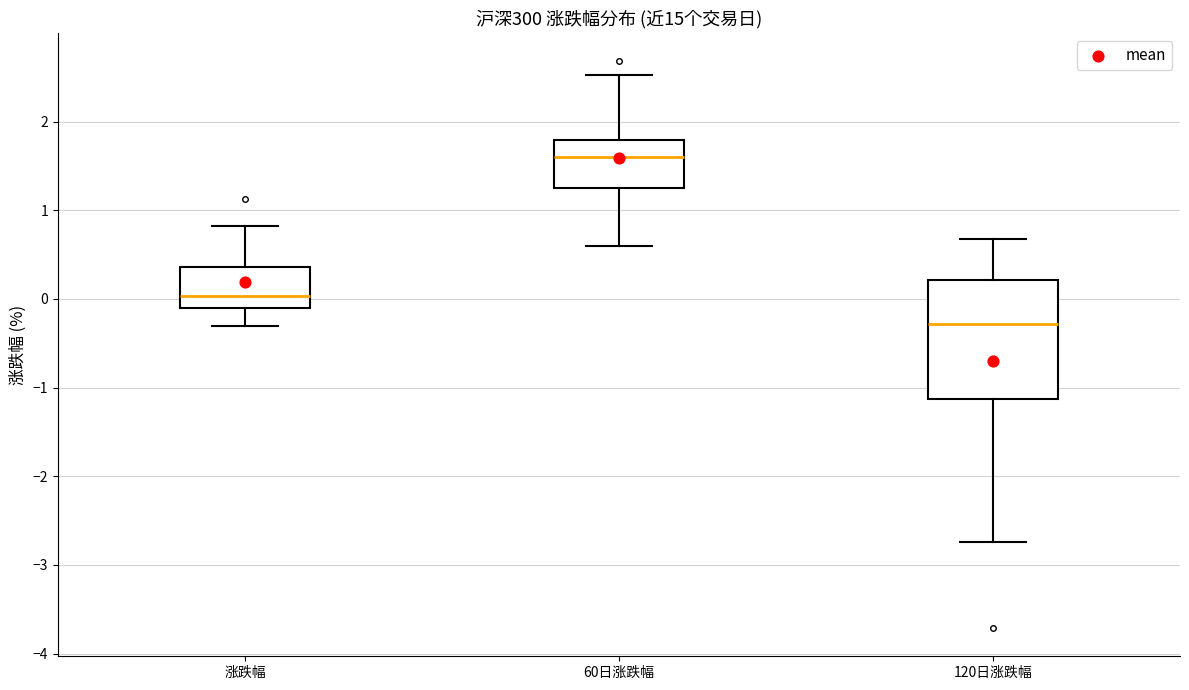

Which box has the lowest median line?

120日涨跌幅